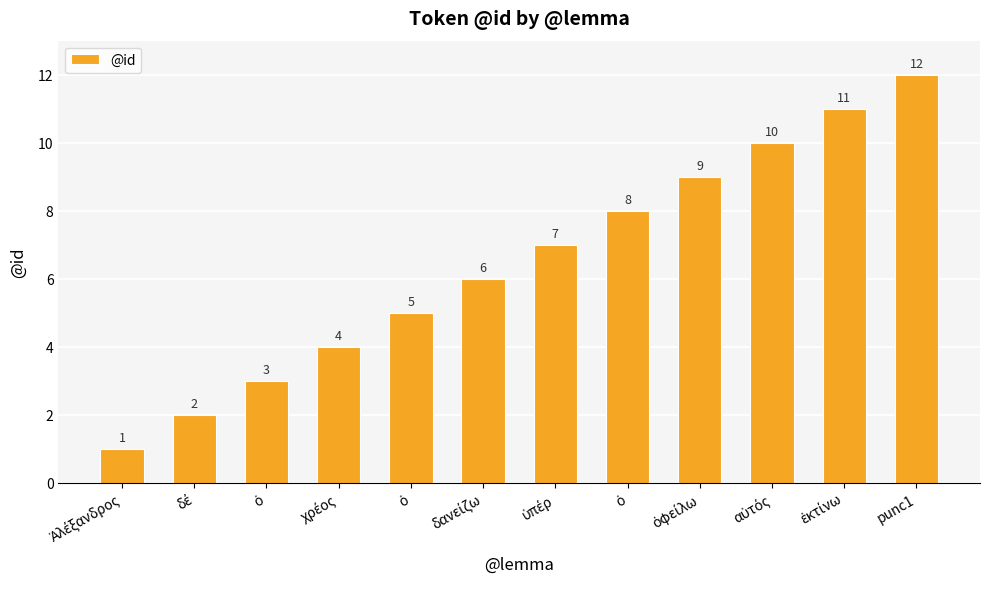

How many bars are there in total?

12